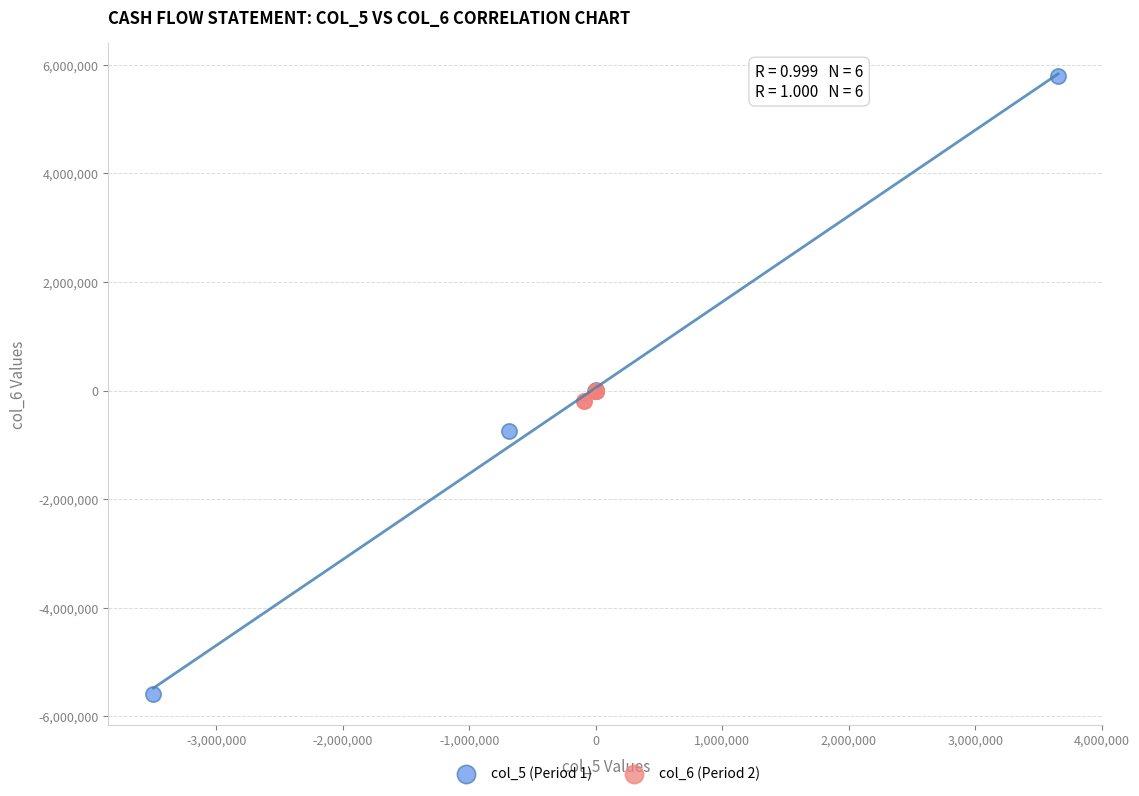

Which series has the largest Y range (max minus min)?

col_5 (Period 1)